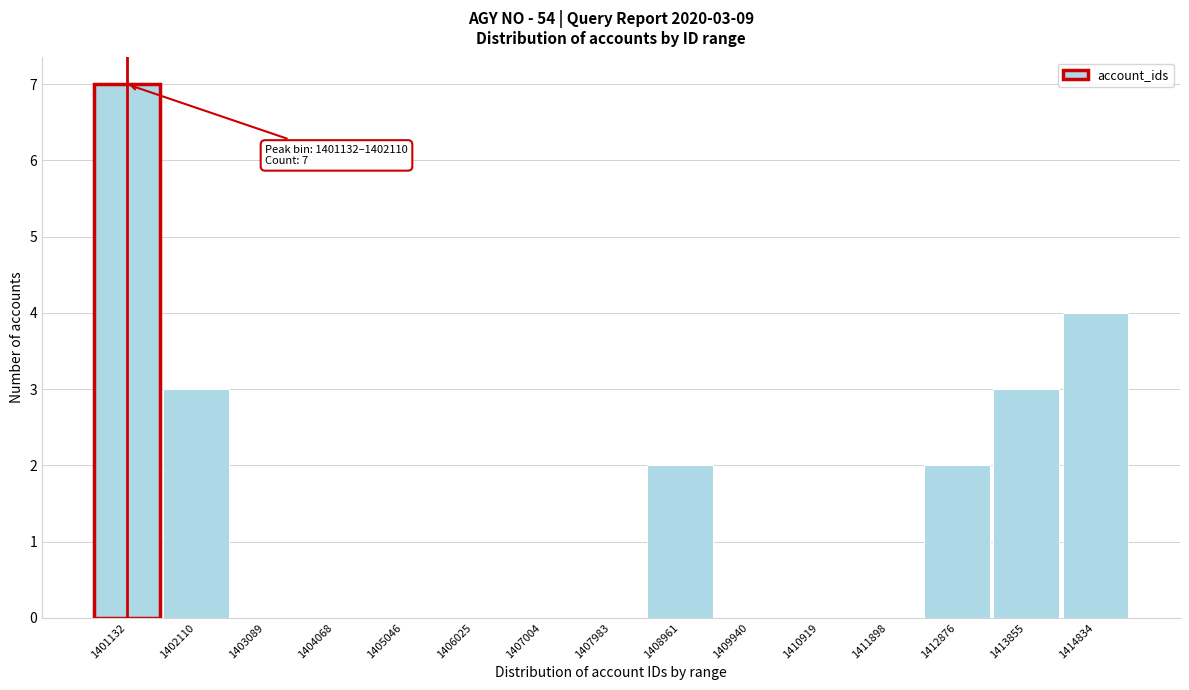

Reading right to left, extract all data points from this chart.

1414834=4	1413855=3	1412876=2	1411898=0	1410919=0	1409940=0	1408961=2	1407983=0	1407004=0	1406025=0	1405046=0	1404068=0	1403089=0	1402110=3	1401132=7